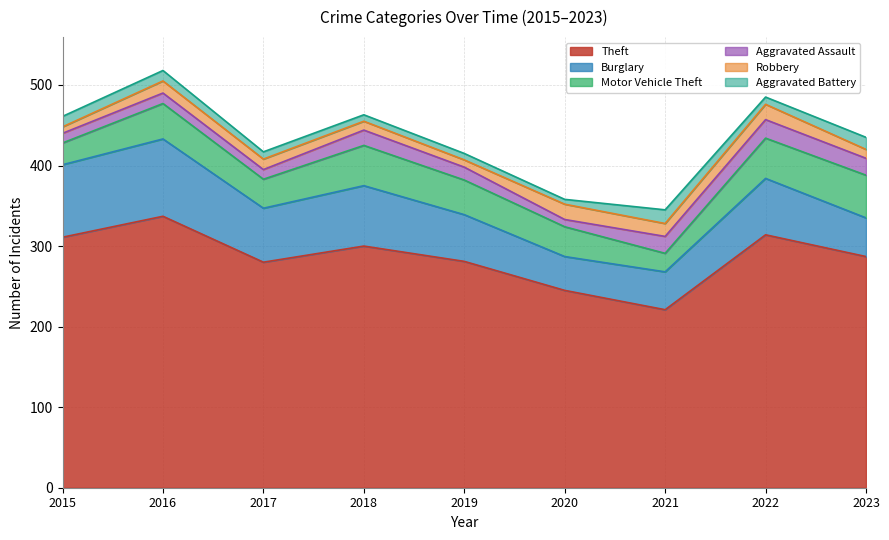

What is the difference between the maximum and second lowest values in the Aggravated Battery series?

9